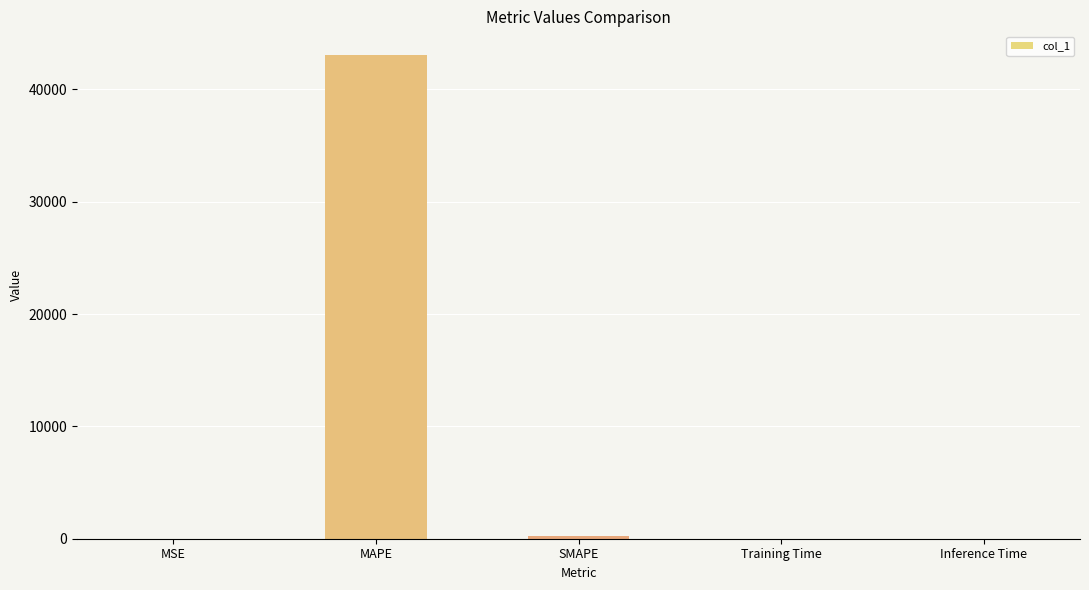

What is the difference between the values at SMAPE and Training Time?

199.1